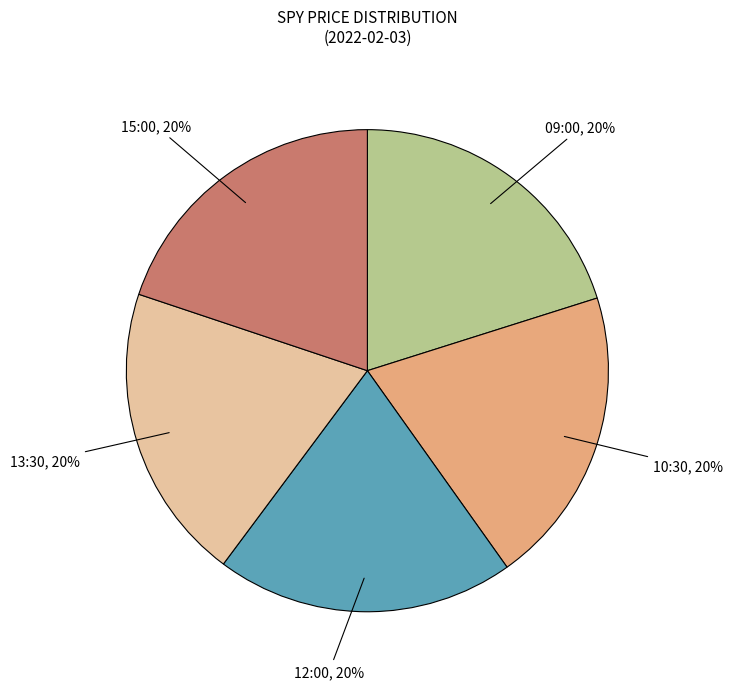

How many segments does this pie chart have?

5